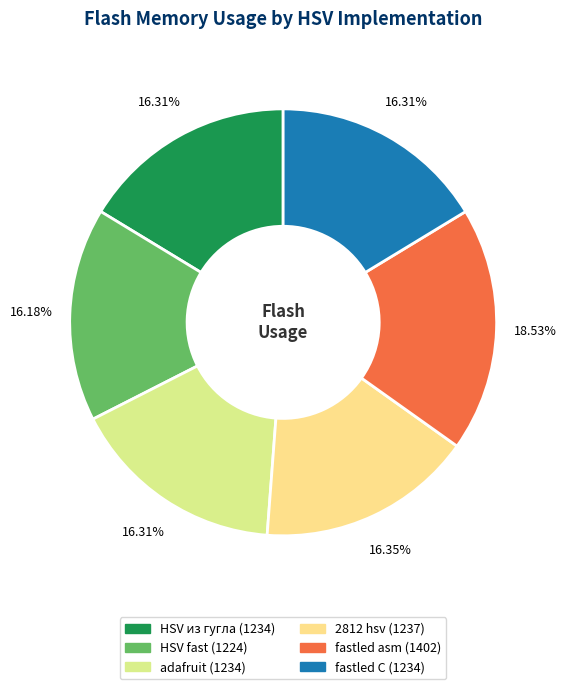

Which has a higher value, HSV fast or 2812 hsv?

2812 hsv